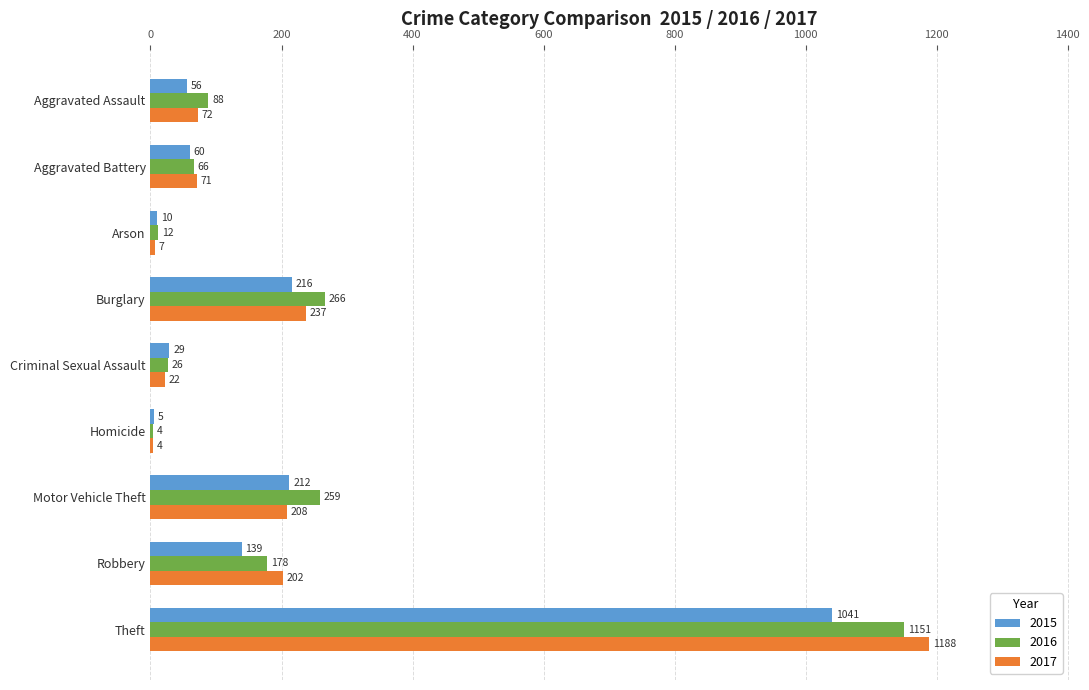

Between Arson and Robbery, which series saw the biggest shift?

2017